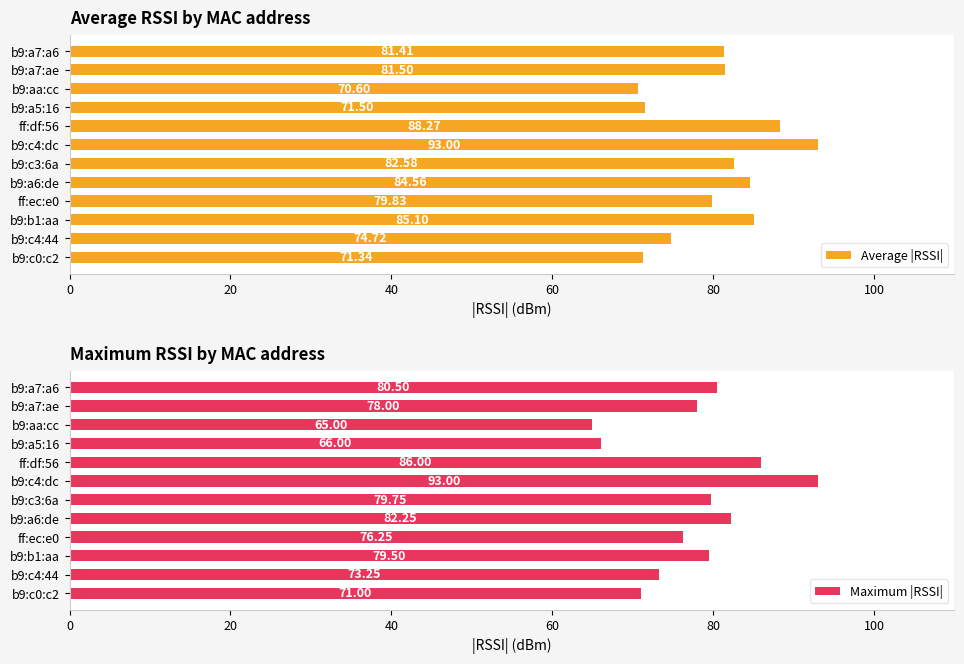

What is the difference between the maximum and second lowest values in the Average |RSSI| series?

21.7